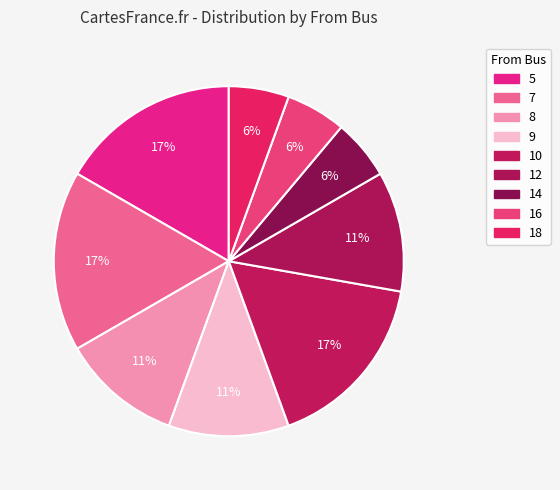

Between 12 and 8, which is larger?

12